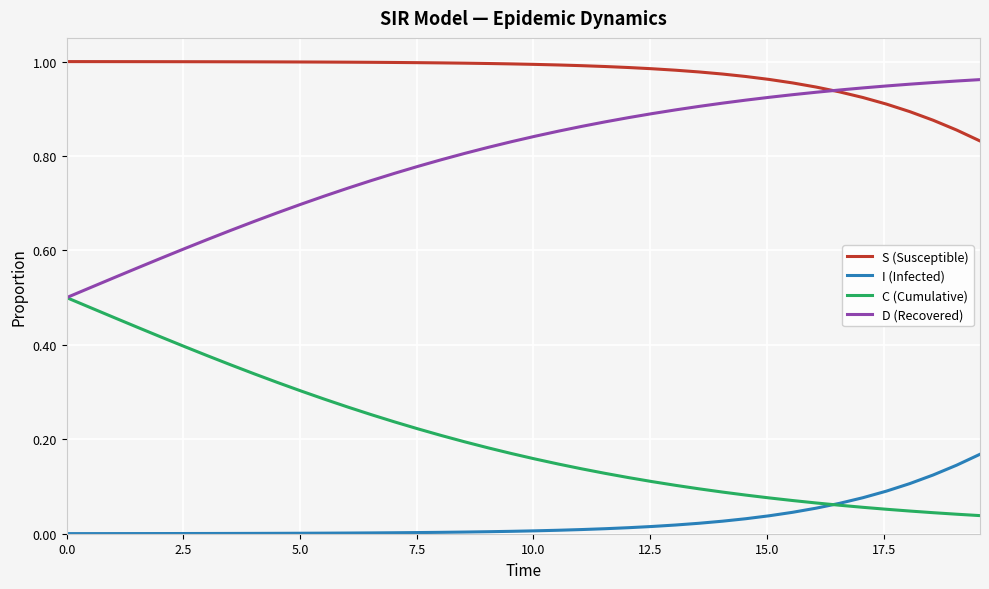

List the series in order of their overall mean, lowest first.

I (Infected), C (Cumulative), D (Recovered), S (Susceptible)